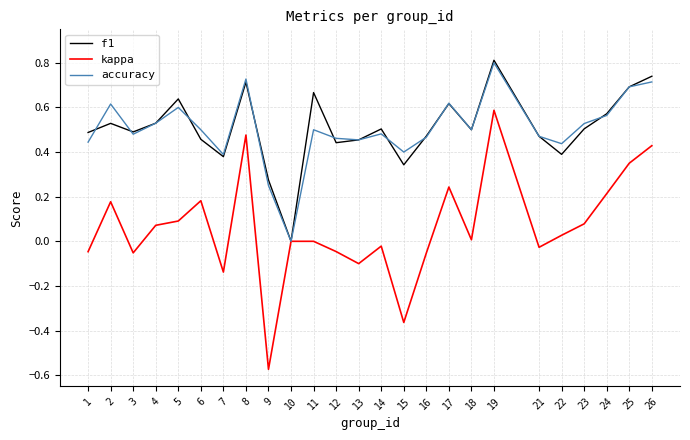

Which series has the largest range (max minus min)?

kappa